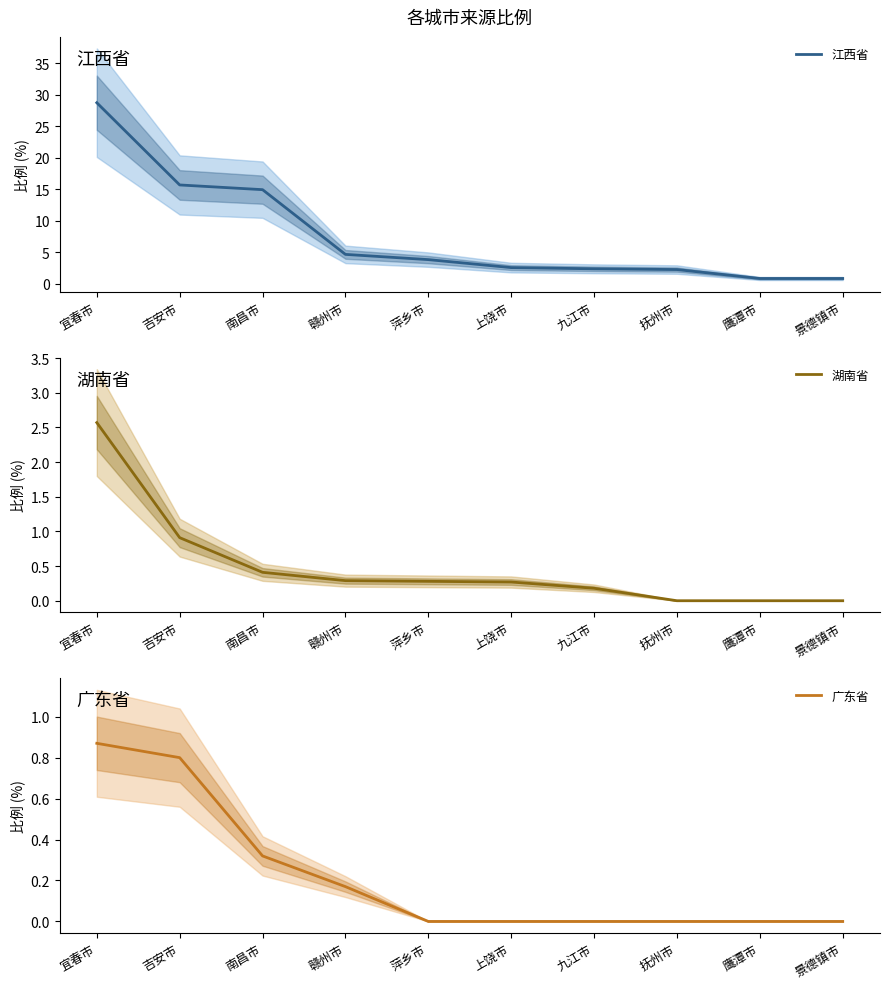

Count the 广东省 values in the range 0 to 1.

10